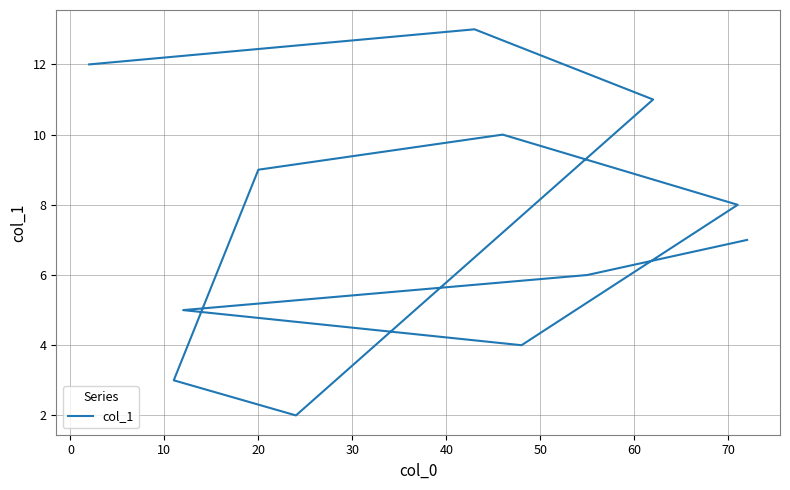

What is the smallest value displayed?

2